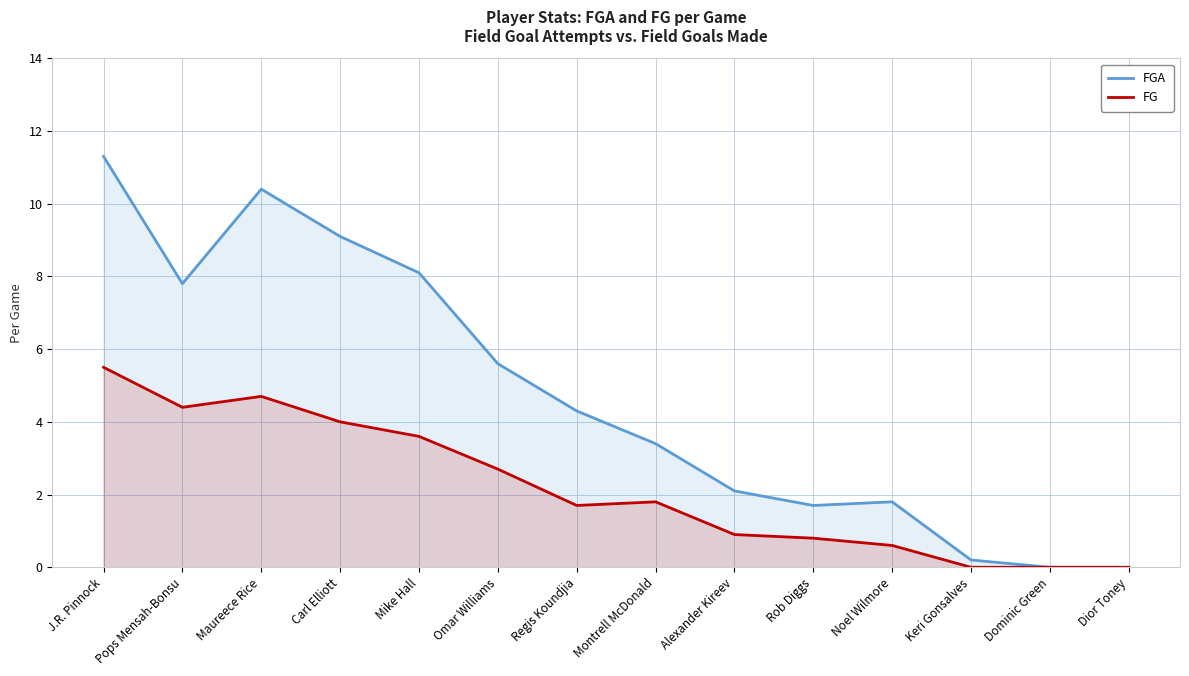

What value does the FG series have at Noel Wilmore?

0.6